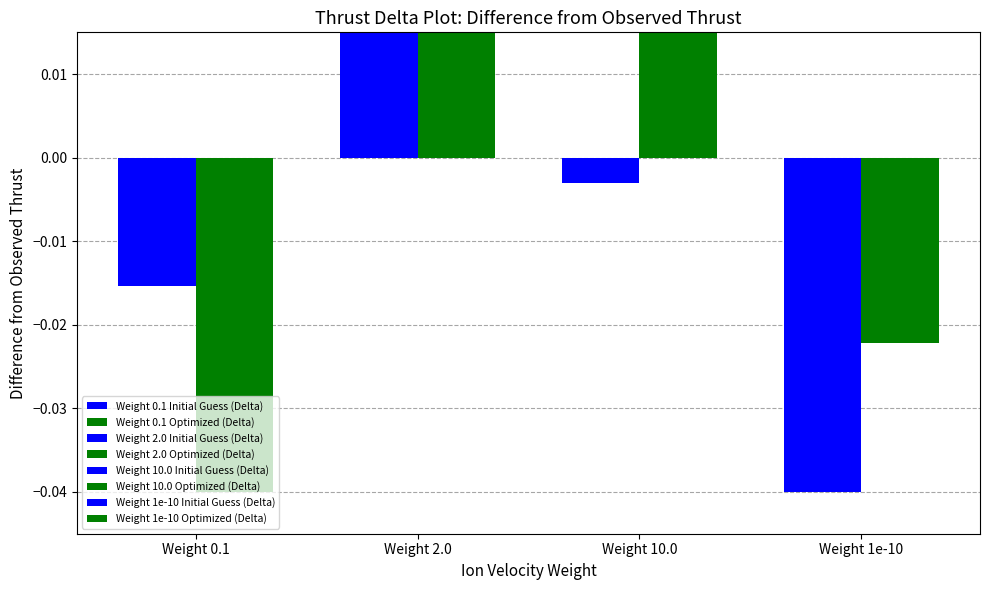

How many values in 通常 Initial Guess (Delta) are below zero?

3